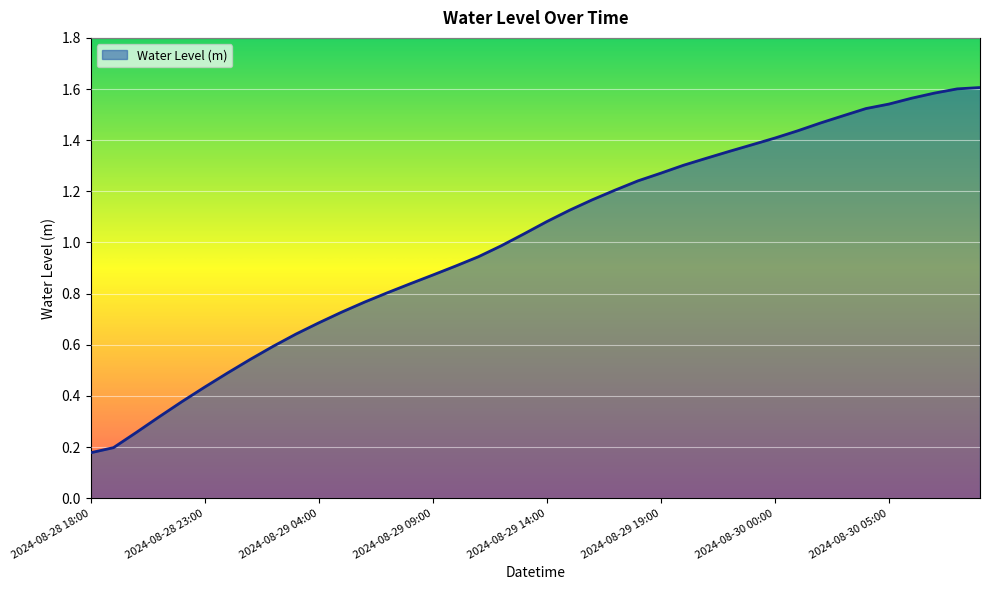

What is the difference between the maximum and second lowest values?

1.4